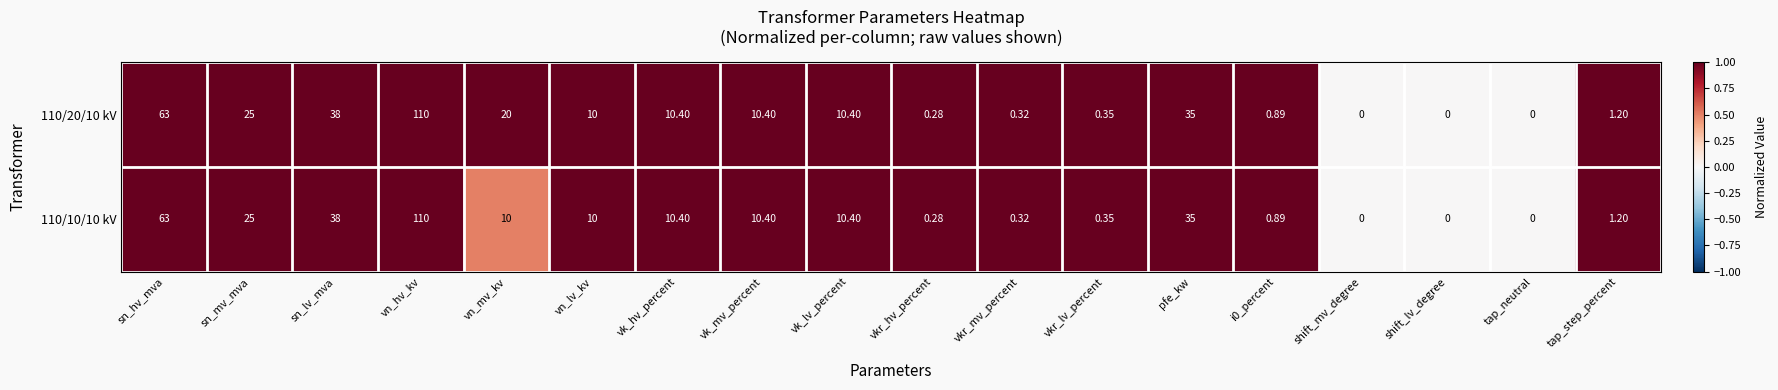

At which category is the sum across all series the highest?

vn_hv_kv